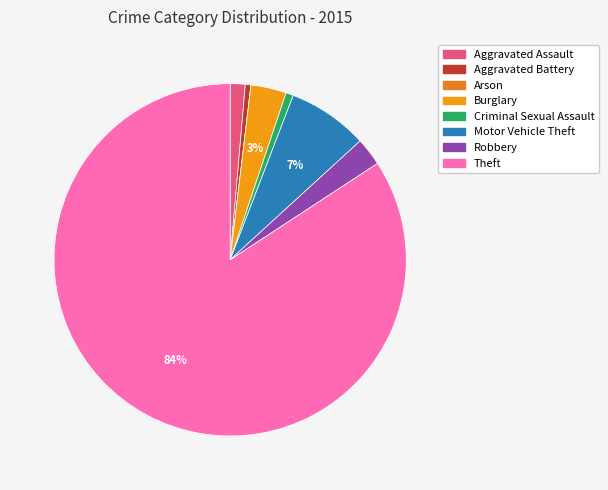

To the nearest percent, what is the difference between the Criminal Sexual Assault and Burglary slice percentages?

3%